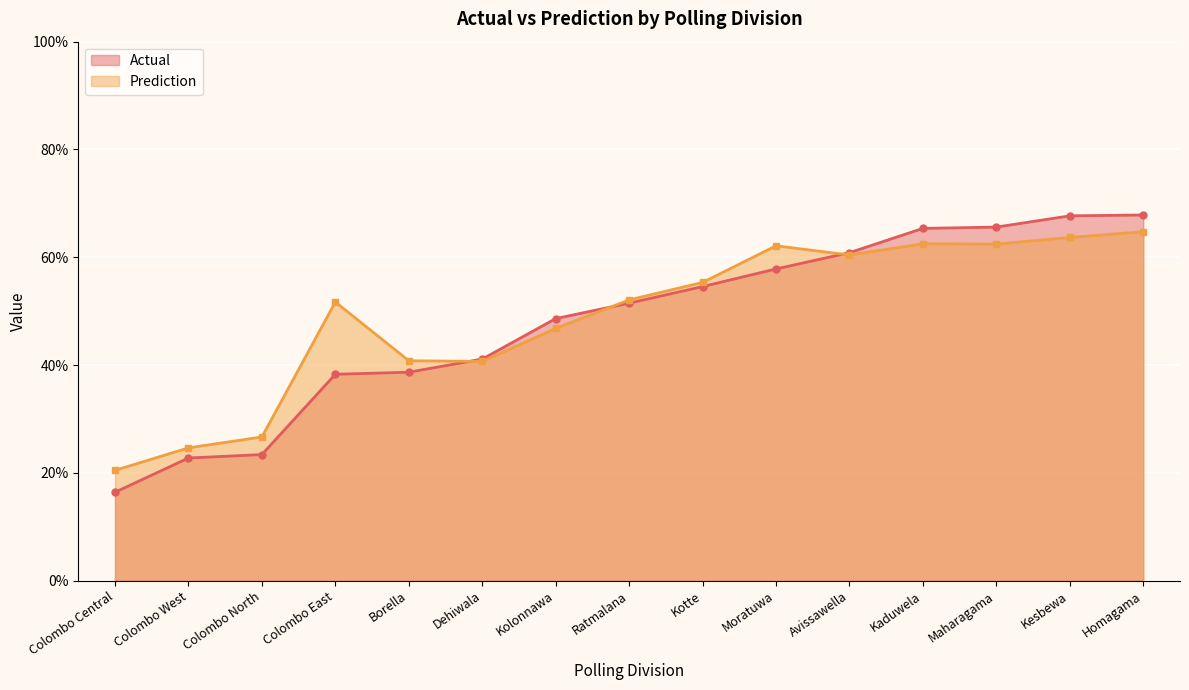

Reading left to right, extract all data points from this chart.

Actual: Colombo Central=0.2	Colombo West=0.2	Colombo North=0.2	Colombo East=0.4	Borella=0.4	Dehiwala=0.4	Kolonnawa=0.5	Ratmalana=0.5	Kotte=0.5	Moratuwa=0.6	Avissawella=0.6	Kaduwela=0.7	Maharagama=0.7	Kesbewa=0.7	Homagama=0.7
Prediction: Colombo Central=0.2	Colombo West=0.2	Colombo North=0.3	Colombo East=0.5	Borella=0.4	Dehiwala=0.4	Kolonnawa=0.5	Ratmalana=0.5	Kotte=0.6	Moratuwa=0.6	Avissawella=0.6	Kaduwela=0.6	Maharagama=0.6	Kesbewa=0.6	Homagama=0.6